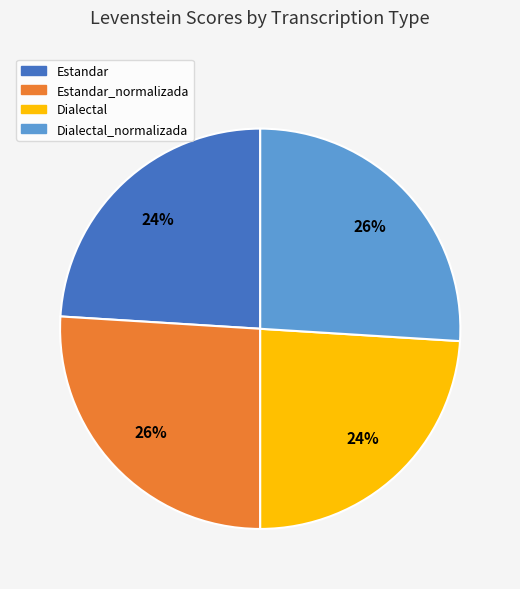

How many segments does this pie chart have?

4